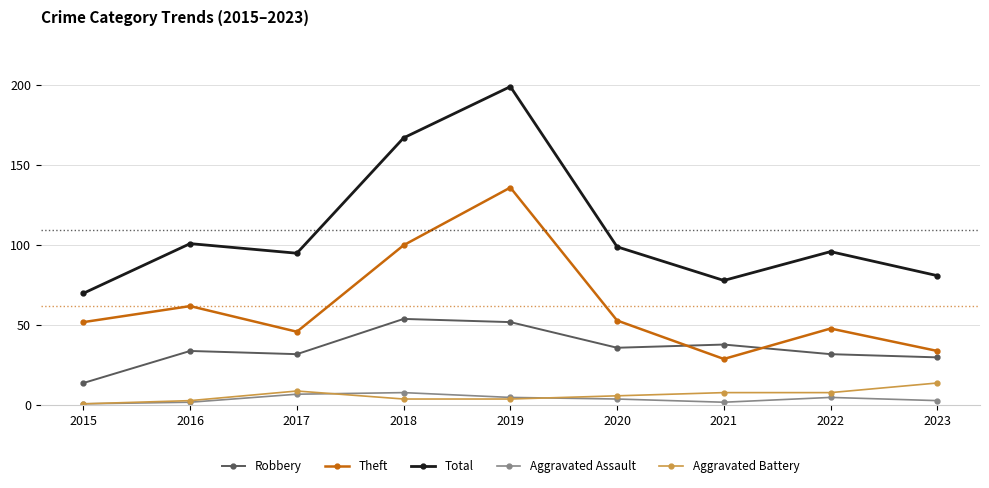

Which series has the widest spread of values?

Total